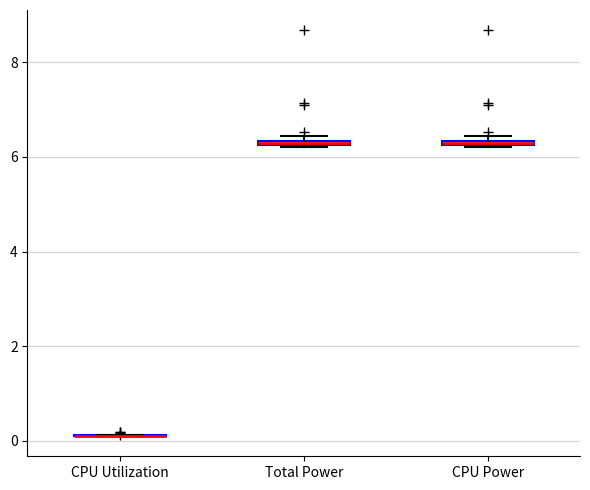

Where is the lower edge of the box for Total Power on the y-axis? The values are not printed on the chart, so give them approximately, as read against the axis.

6.2